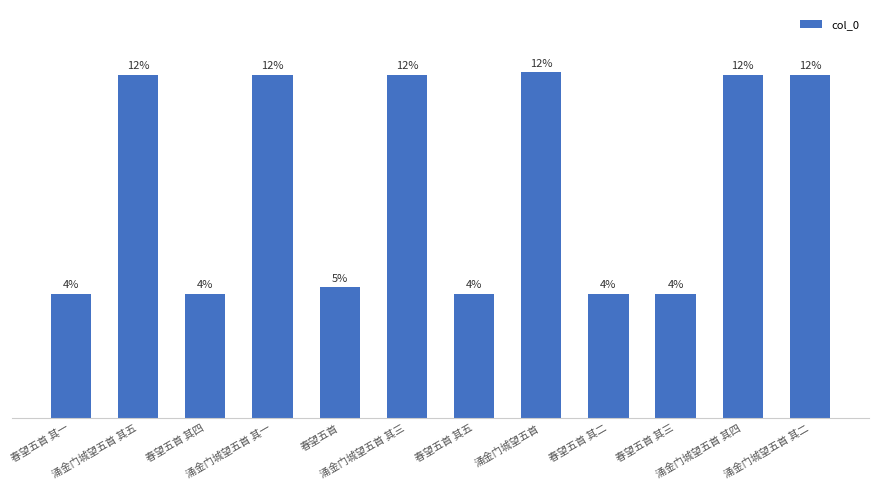

What is the maximum value shown in the chart?

12.3